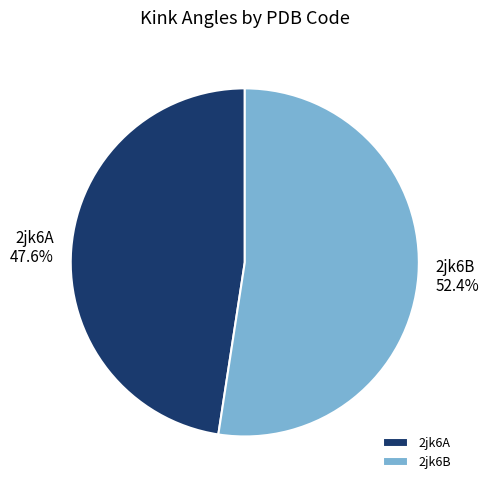

What percentage do 2jk6B and 2jk6A together represent?

100.0%